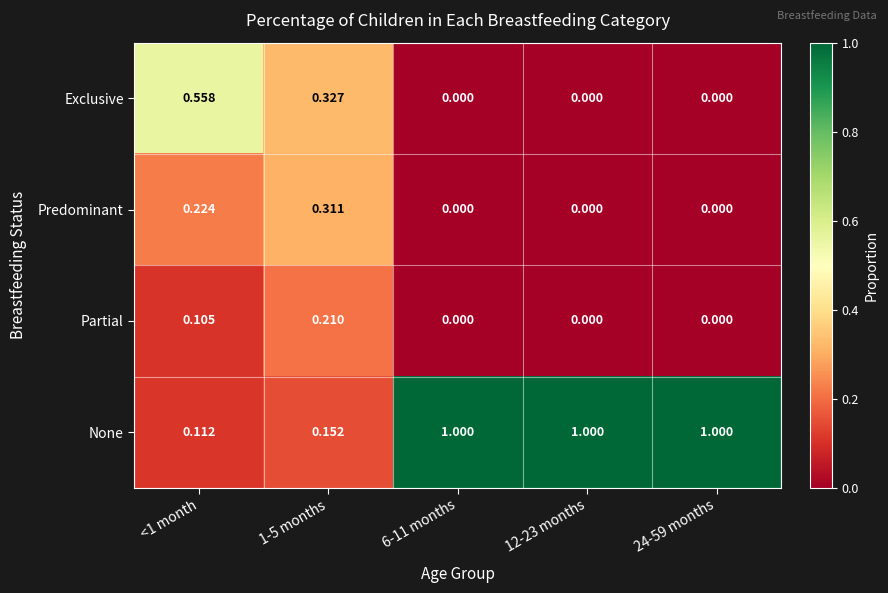

Which series has the largest range (max minus min)?

None